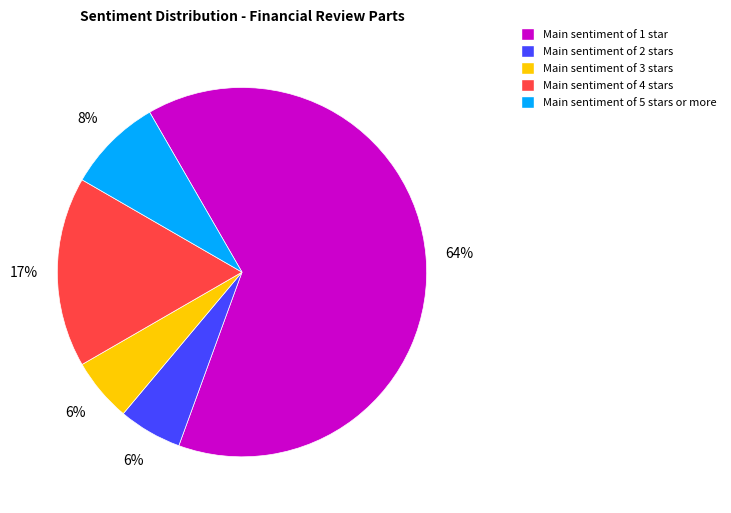

How many slices are in this pie chart?

5